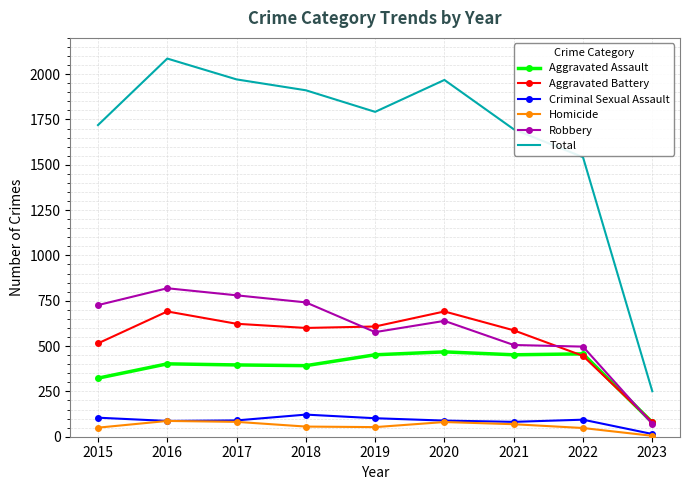

Rank the series by their maximum value, from lowest to highest.

Homicide, Criminal Sexual Assault, Aggravated Assault, Aggravated Battery, Robbery, Total